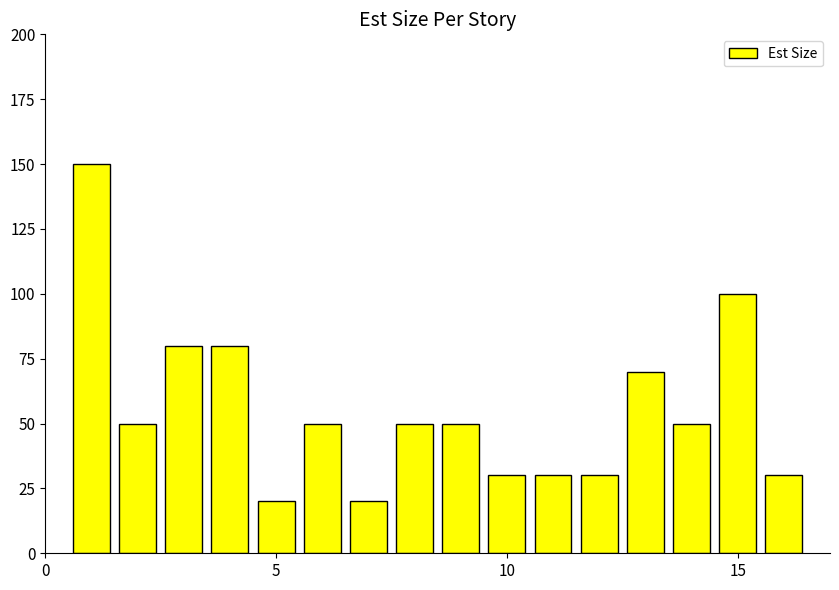

What is the maximum value shown in the chart?

150